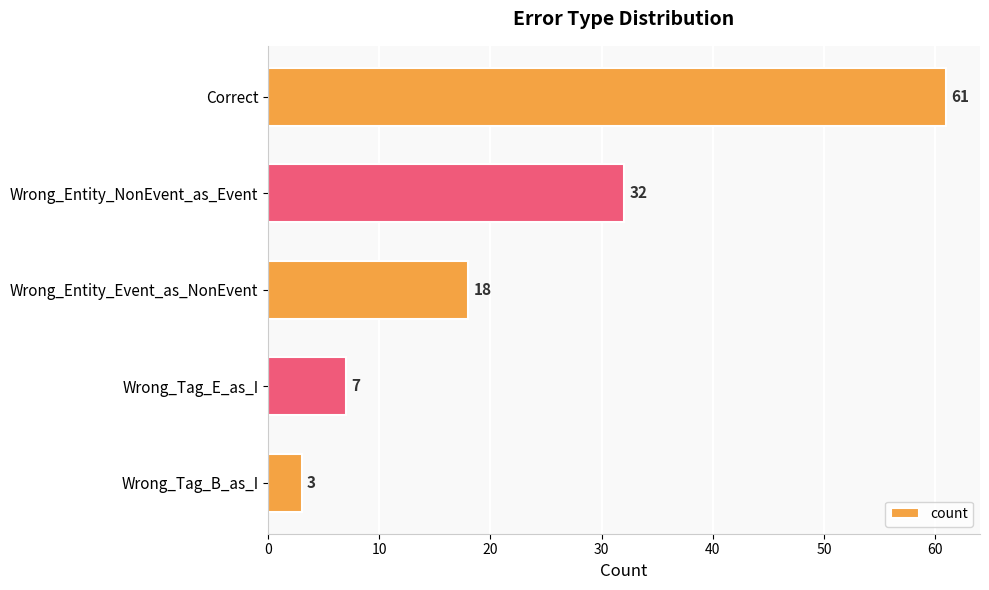

What is the difference between the second highest and second lowest values?

25